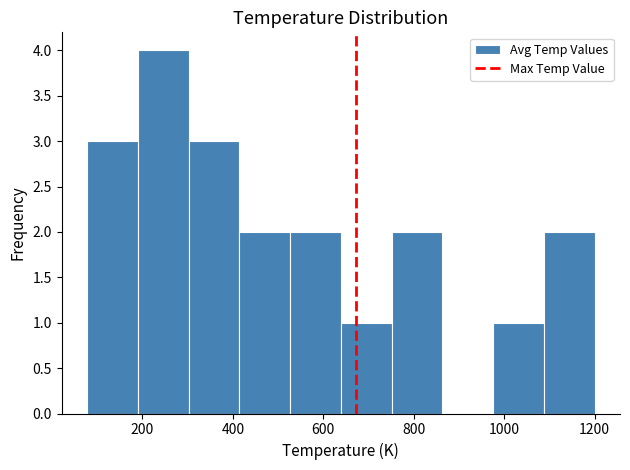

Reading left to right, list every bar in this chart as the range it spans on the x-axis followed by its height. Neither the bar edges nor the heights are printed on the chart, so give them approximately, as read against the axes.

80 to 180: 3
180 to 300: 4
300 to 420: 3
420 to 520: 2
520 to 640: 2
640 to 760: 1
760 to 860: 2
860 to 980: 0
980 to 1080: 1
1080 to 1200: 2